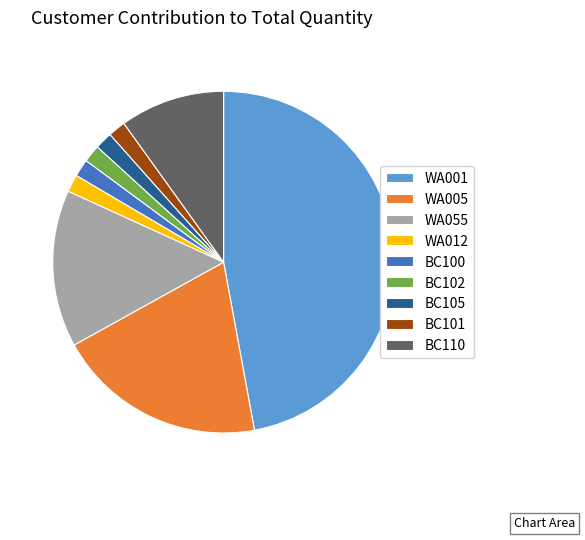

Is BC101 the majority of the pie?

No